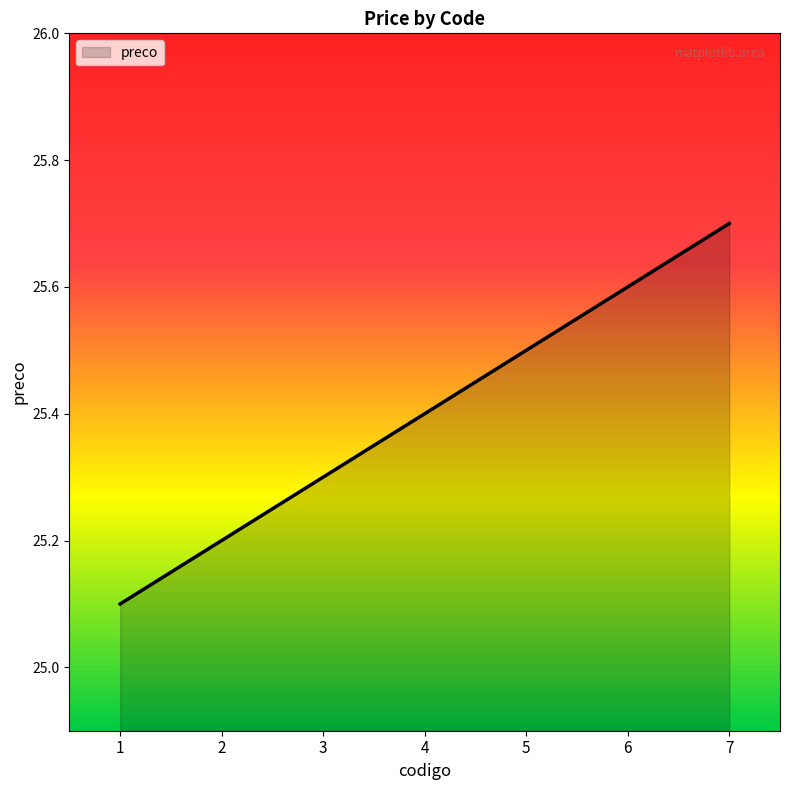

Where is the data nearest to the value 25?

1